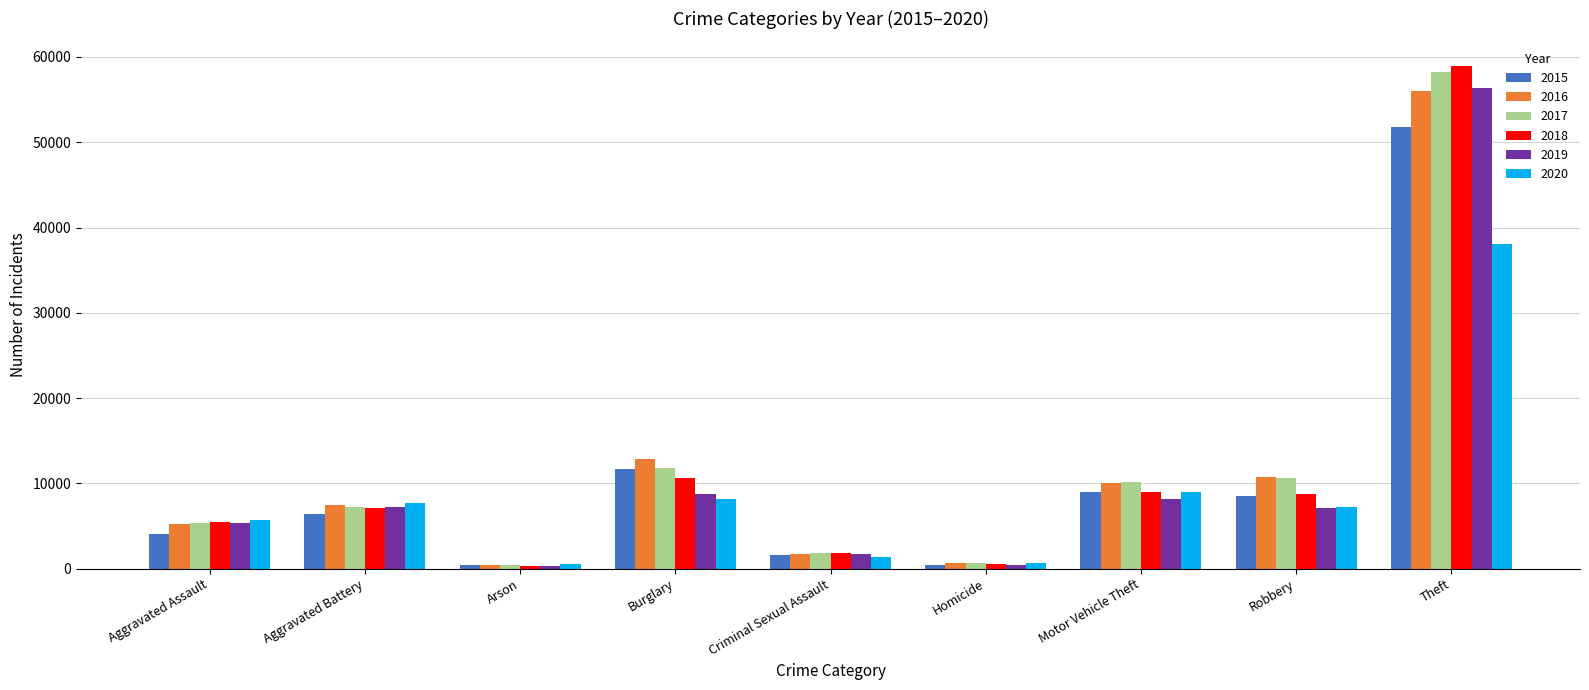

Read the 2019 value at Burglary, to the nearest 10.

8710